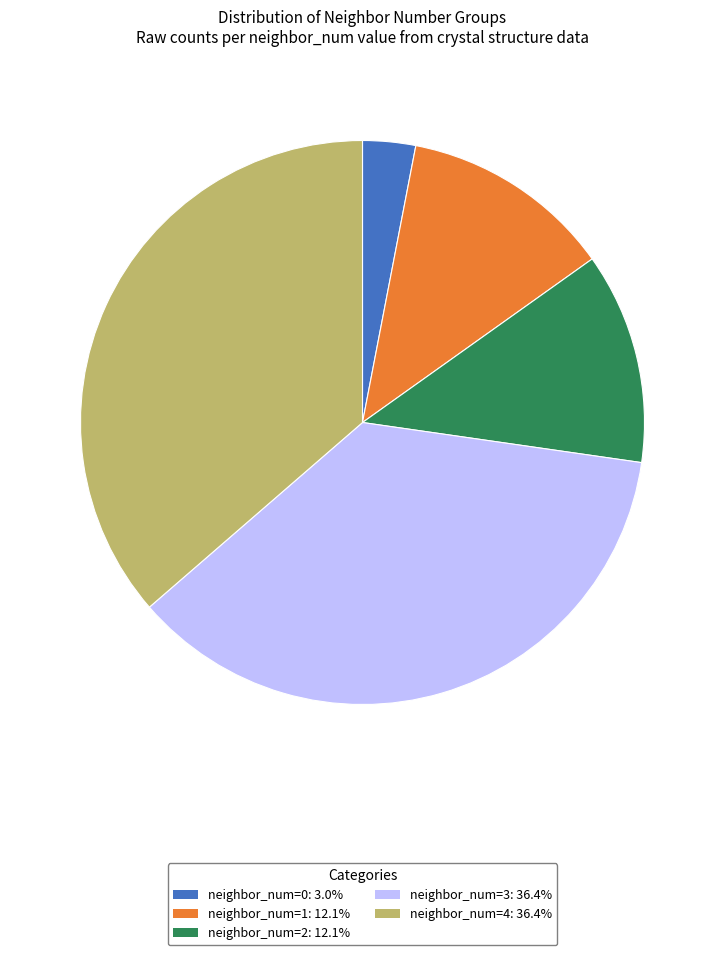

Approximately how many times larger is the value at neighbor_num=4: 36.4% compared to neighbor_num=3: 36.4%?

1.0